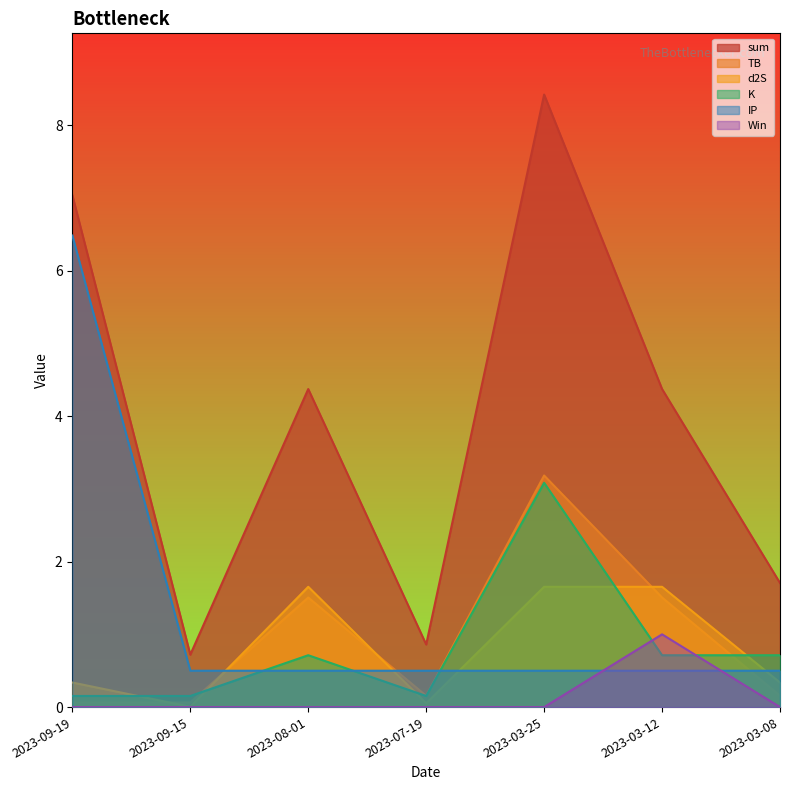

Count the number of data series in this chart.

6